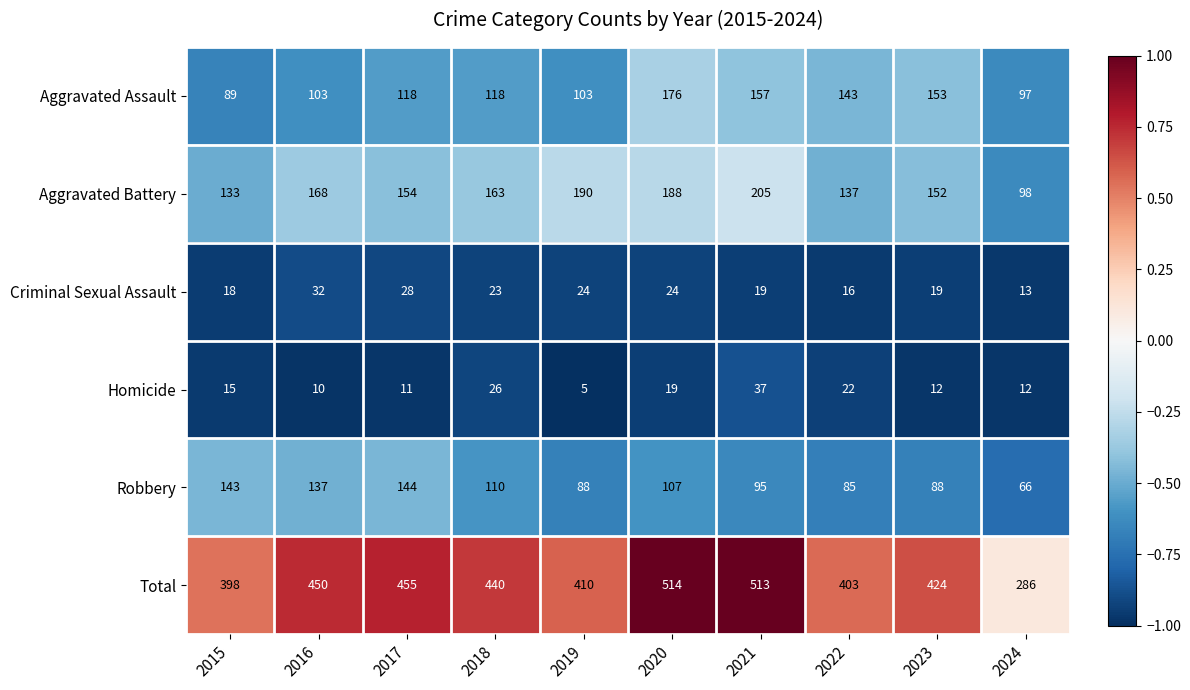

Count the number of data series in this chart.

6